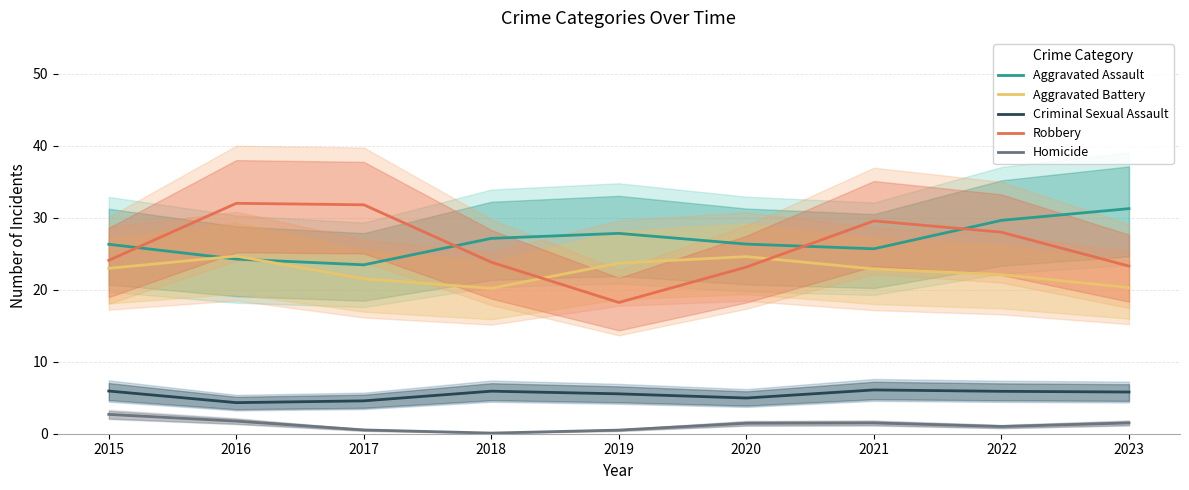

At 2019, list the series in order from largest to smallest.

Aggravated Assault, Aggravated Battery, Robbery, Criminal Sexual Assault, Homicide